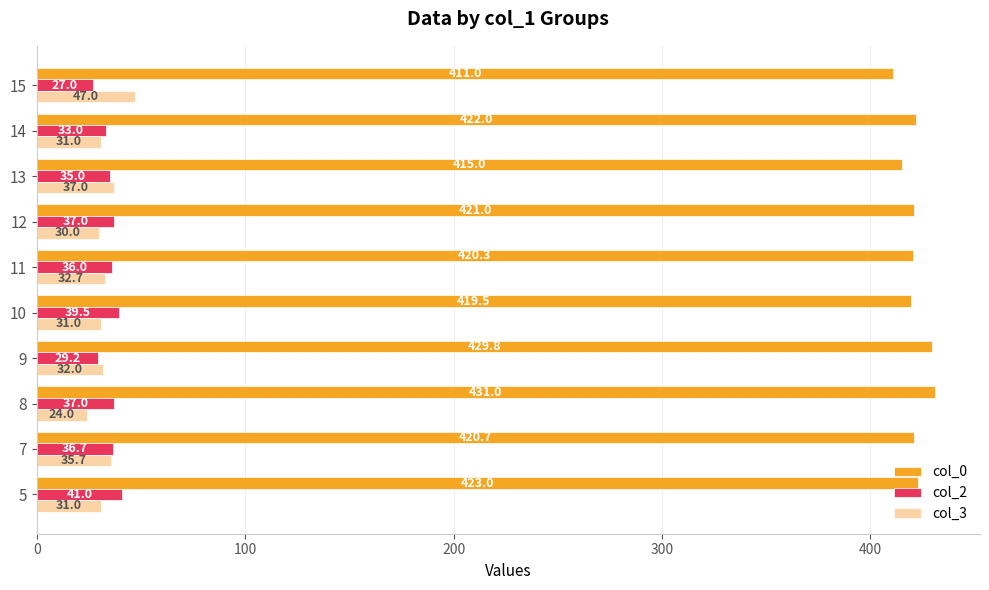

Which category has the lowest value across all series?

8